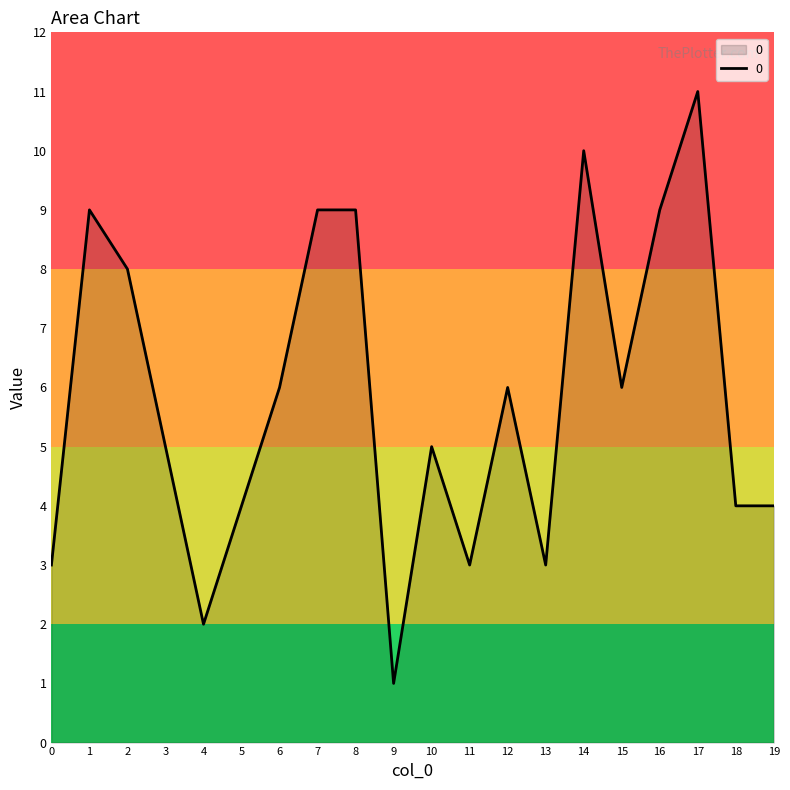

Count the number of data series in this chart.

1